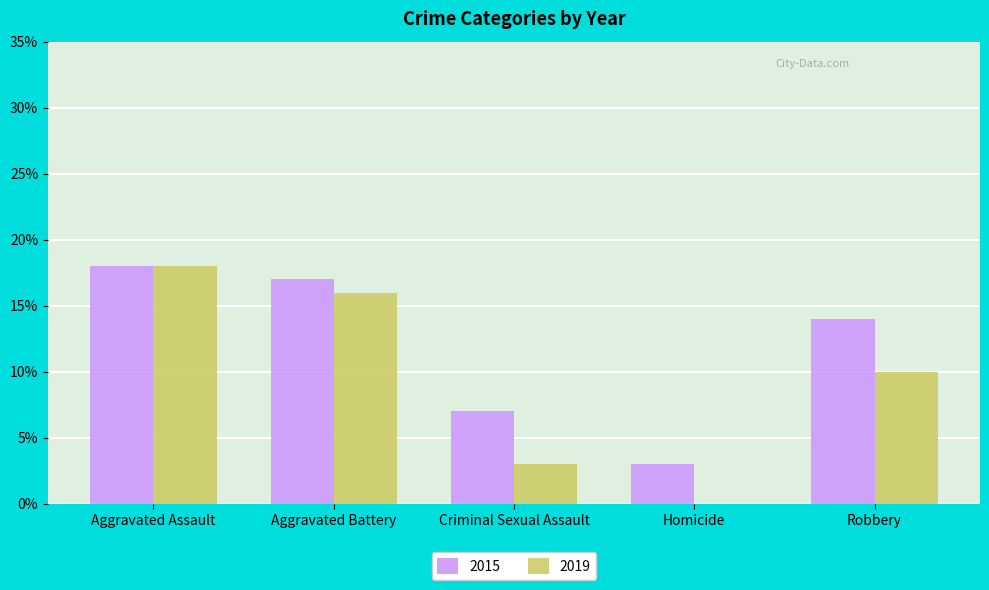

At which category is the sum across all series the highest?

Aggravated Assault